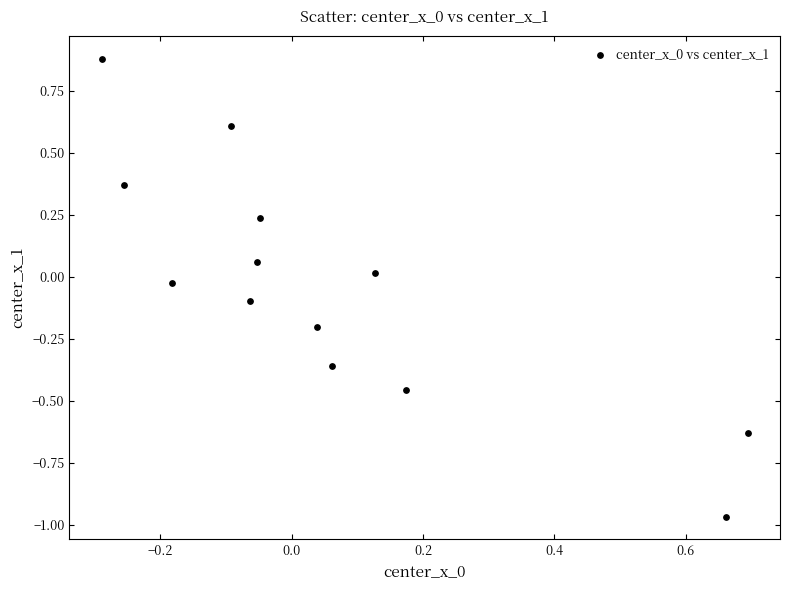

What is the range of Y values (max minus min)?

1.8